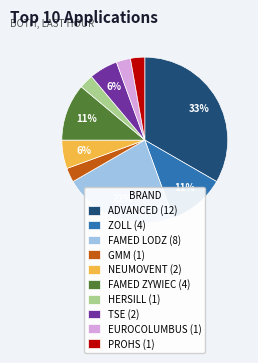

Is there a majority slice in this chart?

No